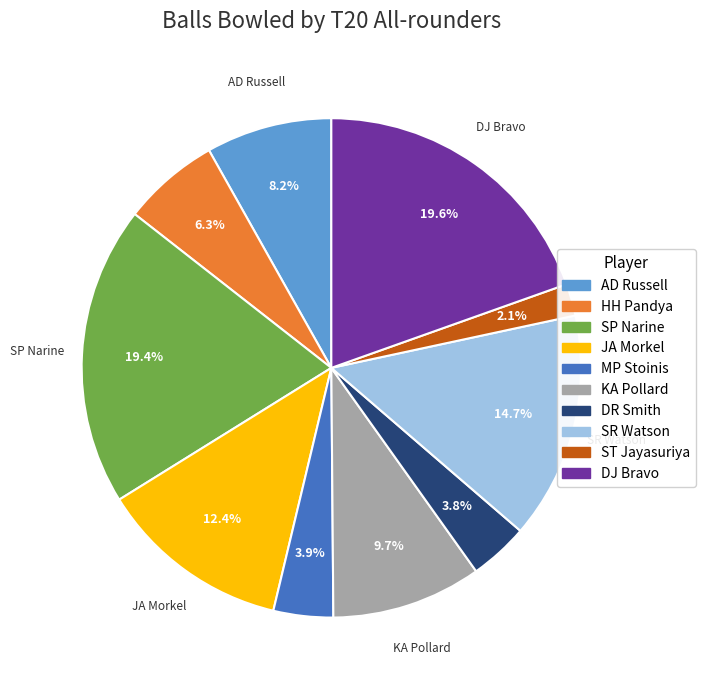

Which category has the smallest portion of the pie?

ST Jayasuriya